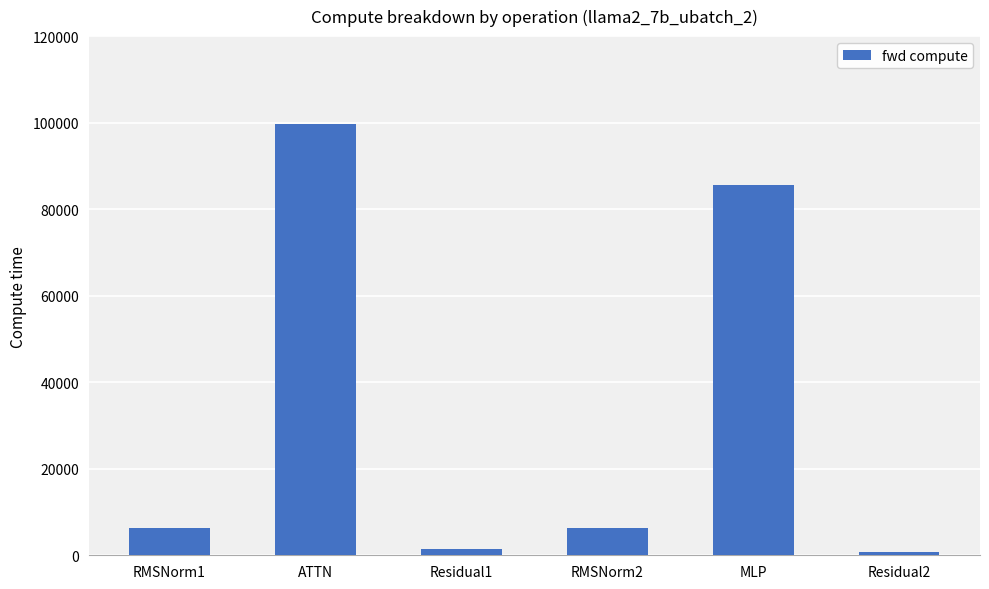

What is the value of the 4th bar from the left?

6271.8